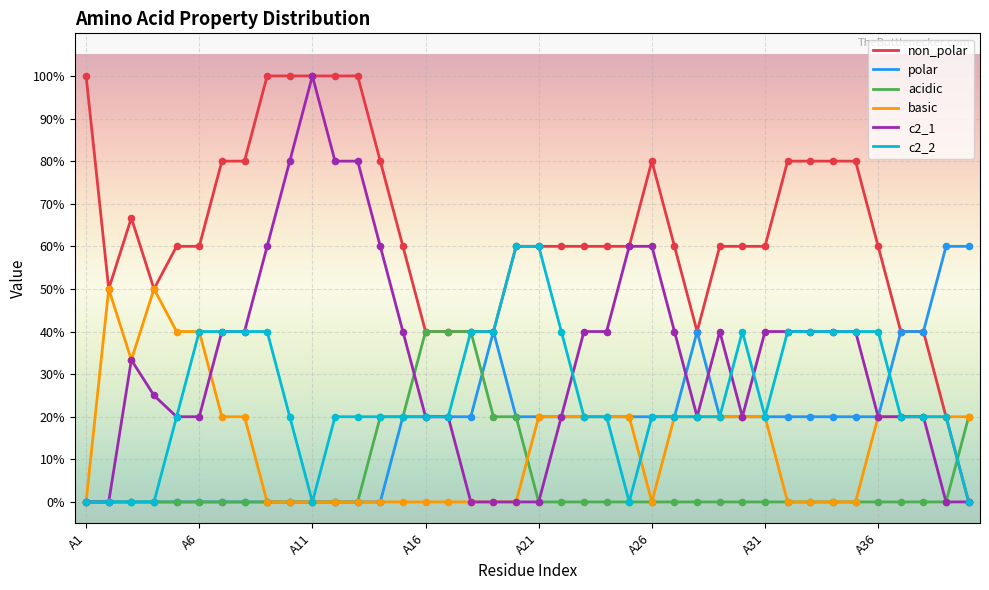

Which series has the largest total across all categories?

non_polar